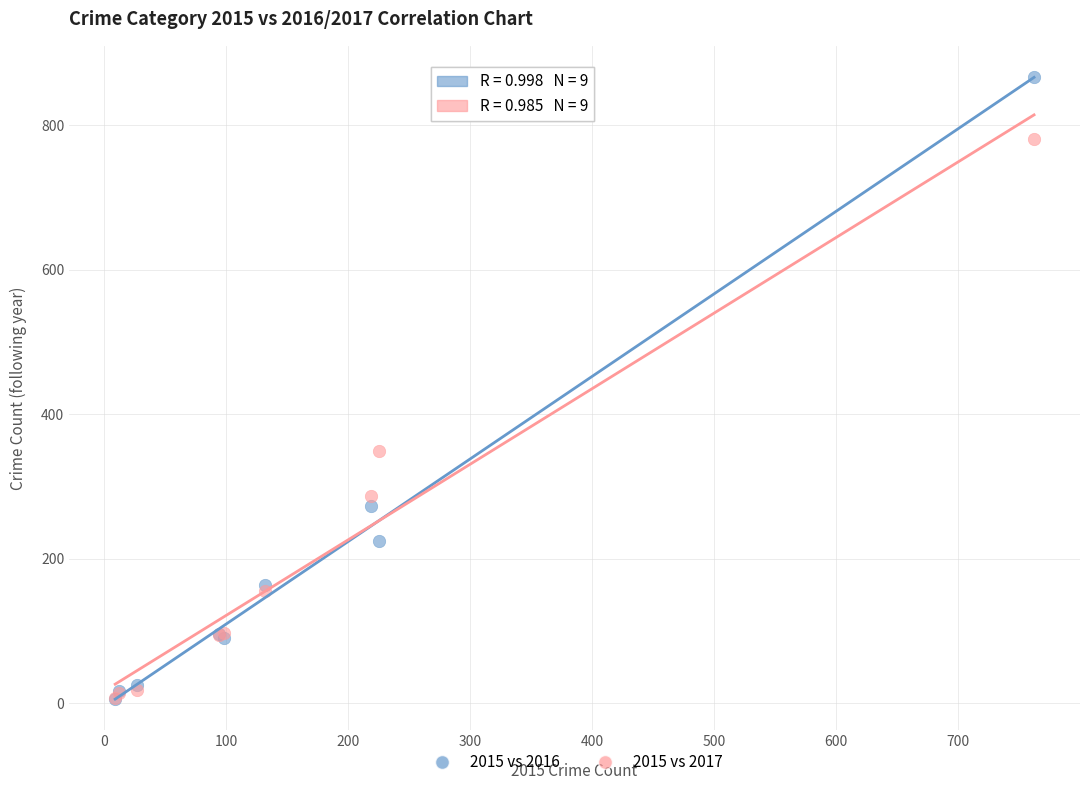

What are all the series names shown in the legend?

2015 vs 2016, 2015 vs 2017